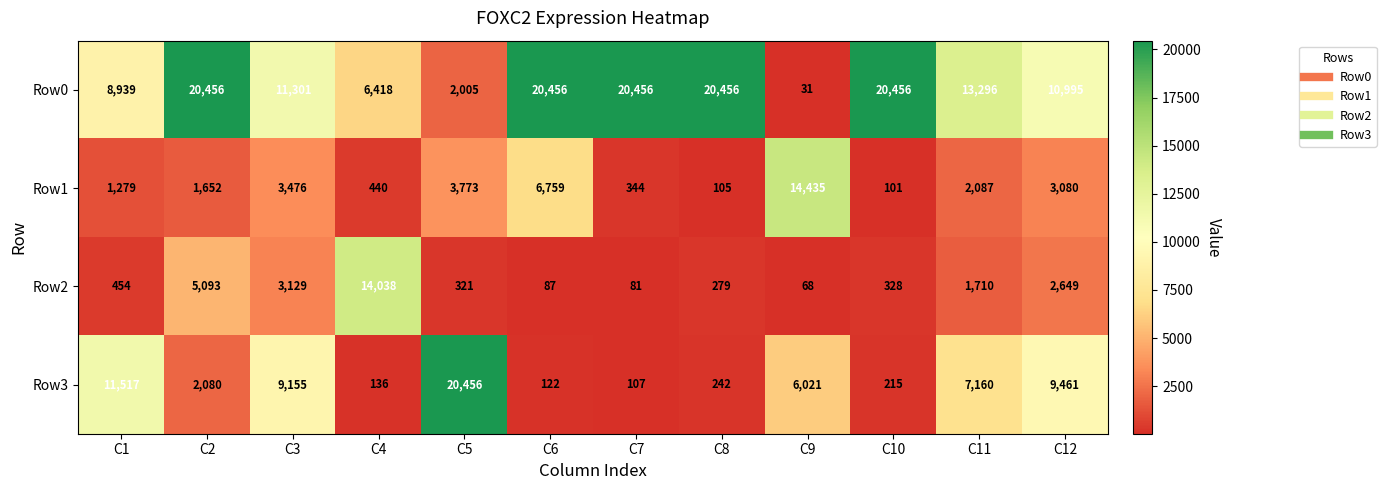

Which series changed the most between C6 and C11?

Row0